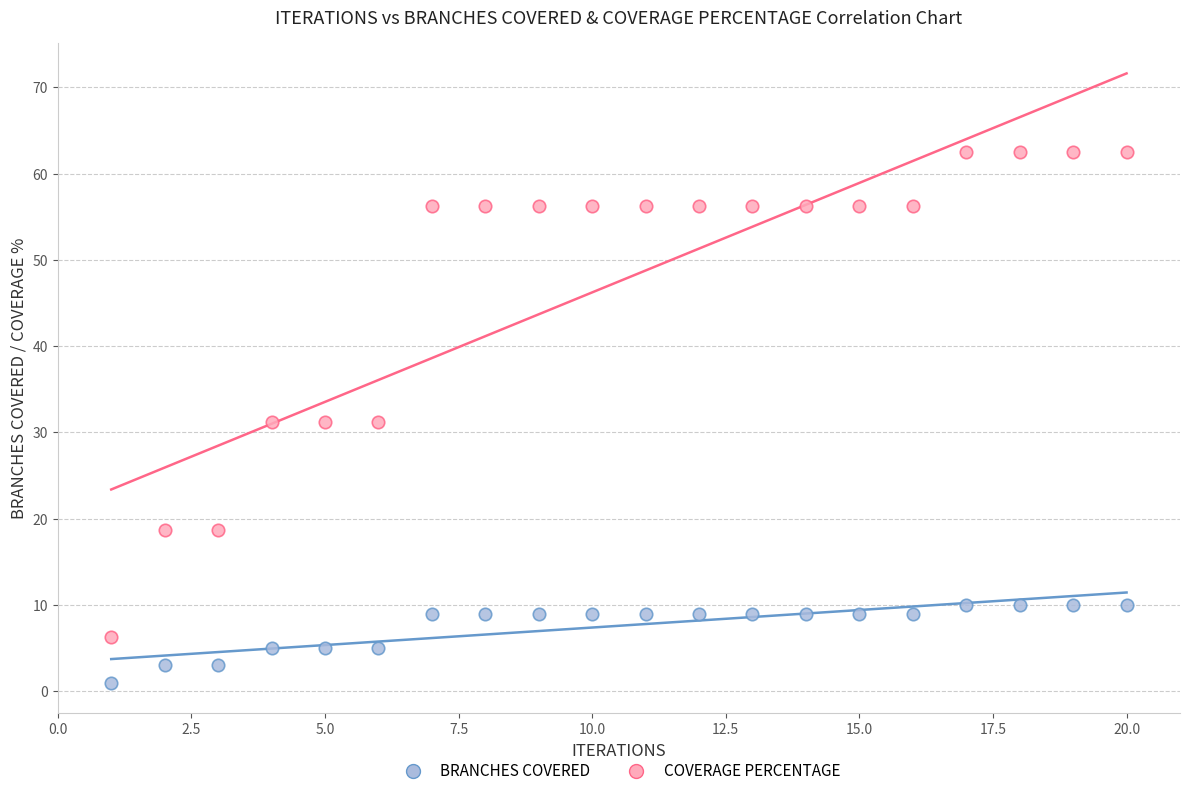

Which series has the widest spread of Y values?

COVERAGE PERCENTAGE